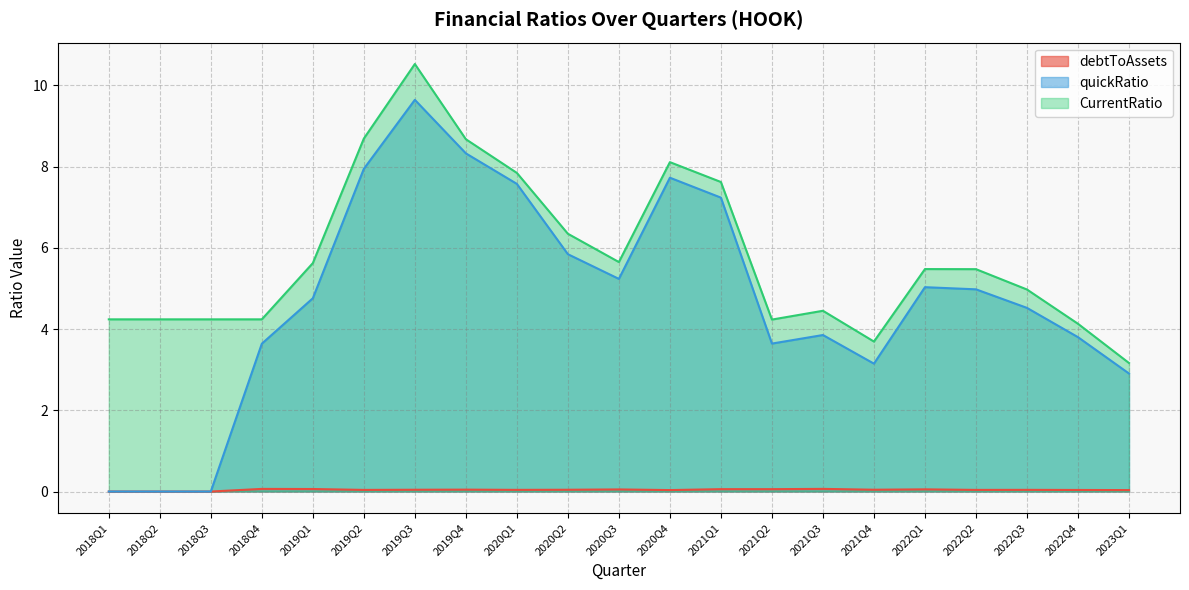

Rank the series at 2019Q3 from highest to lowest value.

CurrentRatio, quickRatio, debtToAssets